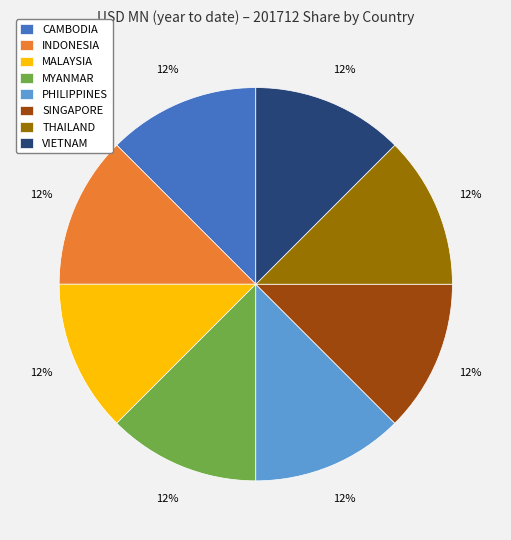

Combined, do INDONESIA and THAILAND account for over 50%?

No